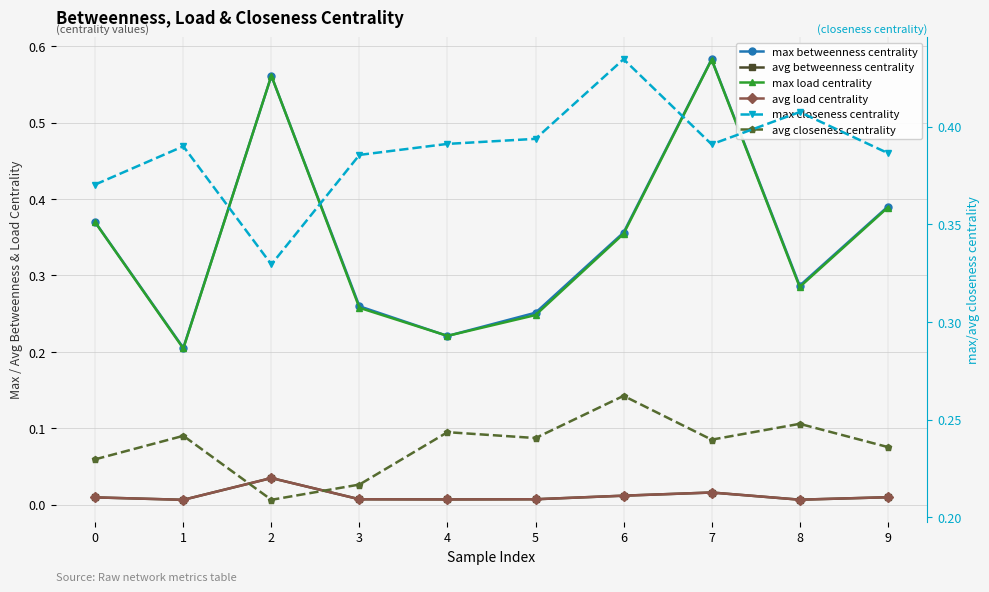

Is it true that max betweenness centrality equals 0.1 at 5?

False